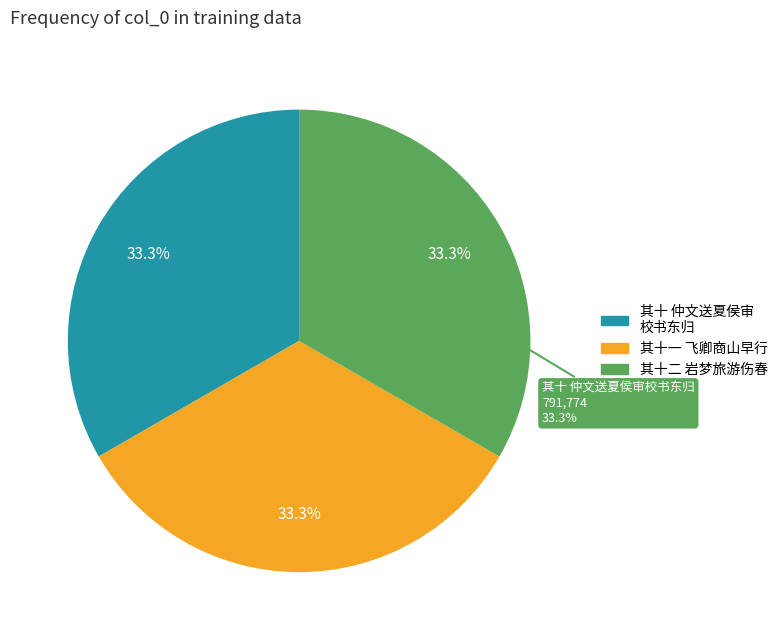

What portion of the pie excludes 同许少玉秋夜联句拟唐十二首 其十一 飞卿商山早行?

66.7%